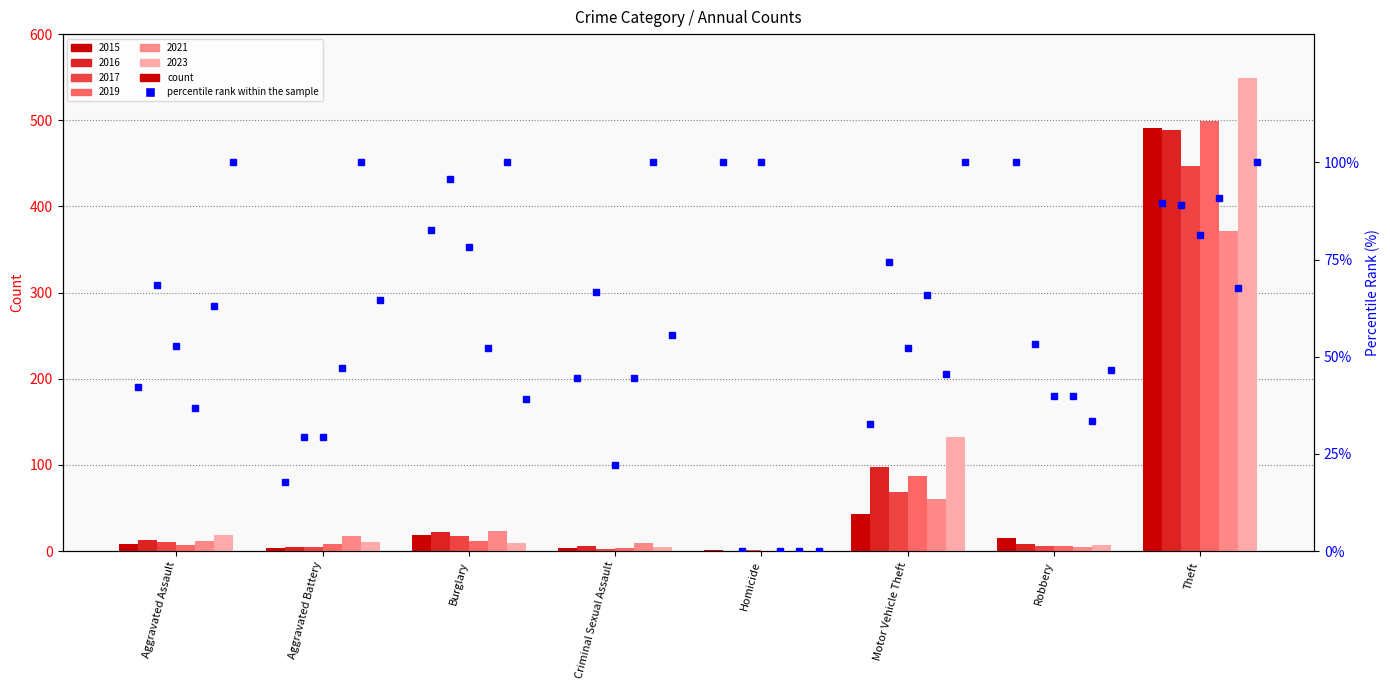

At how many categories does at least one series exceed 5?

7